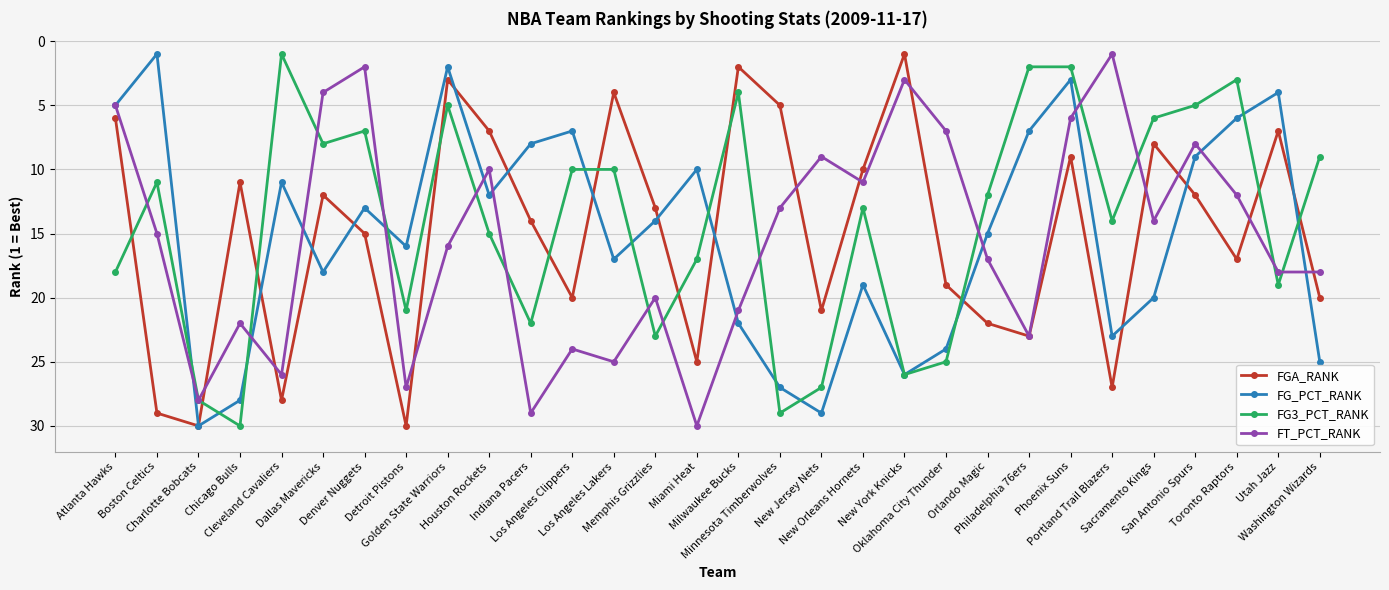

Which series changed the most between Atlanta Hawks and Cleveland Cavaliers?

FGA_RANK